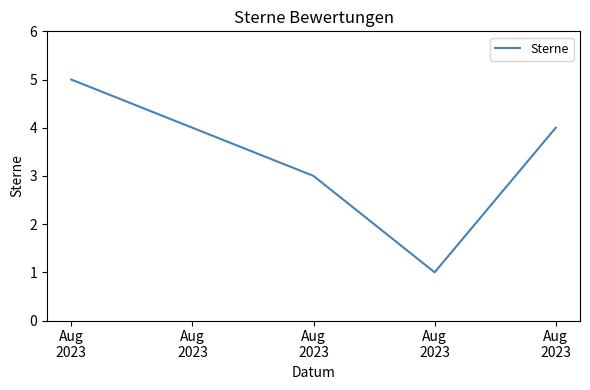

How many values are between 3 and 5?

3